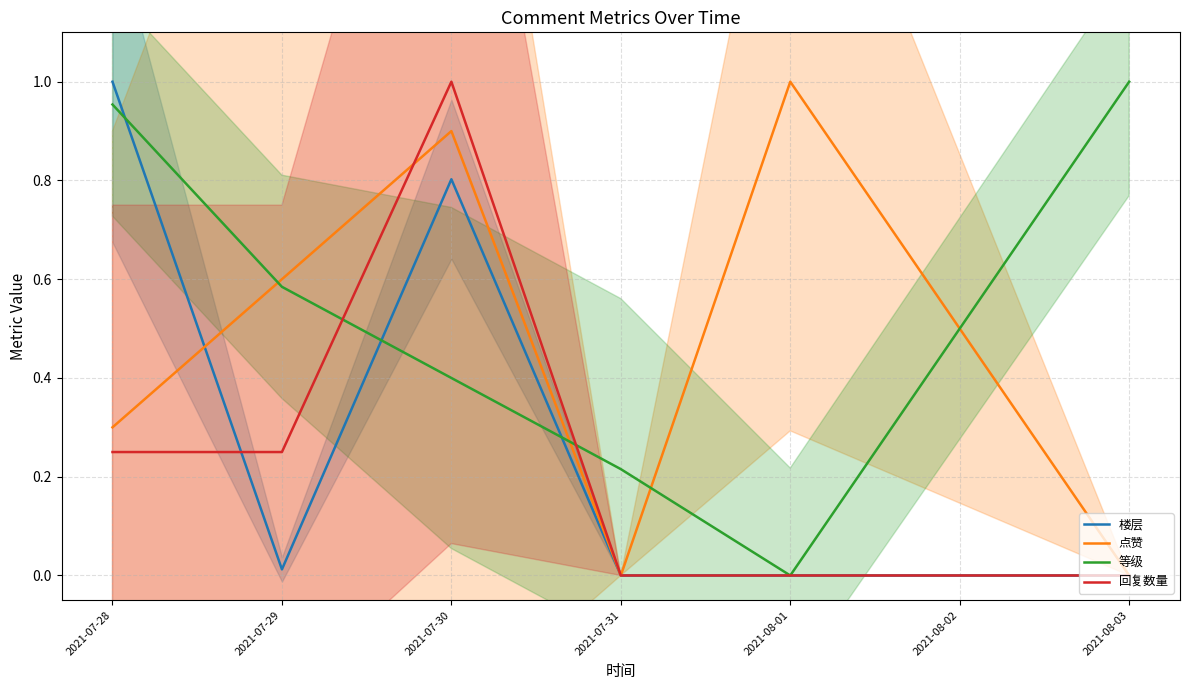

Between 2021-07-29 and 2021-07-31, which series saw the biggest shift?

点赞